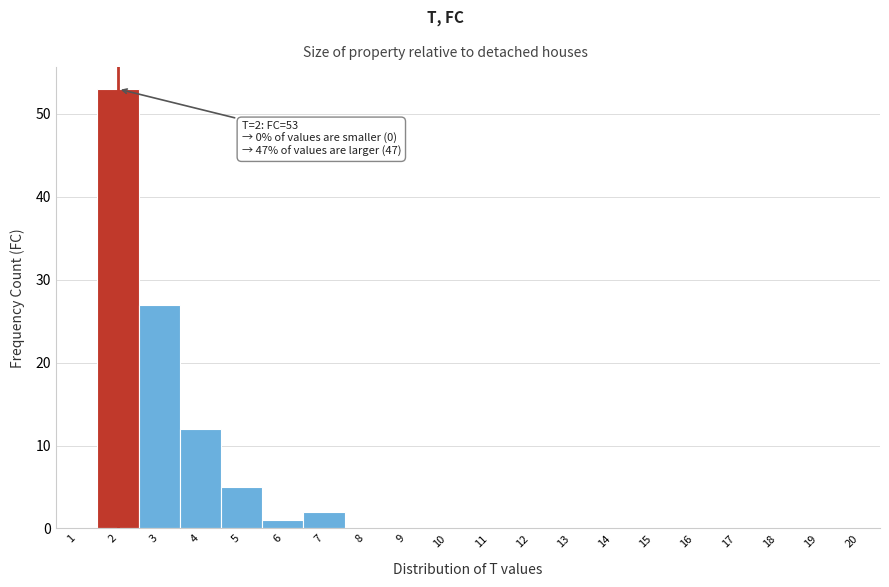

Which range on the x-axis has the tallest bar?

1.5 to 2.5